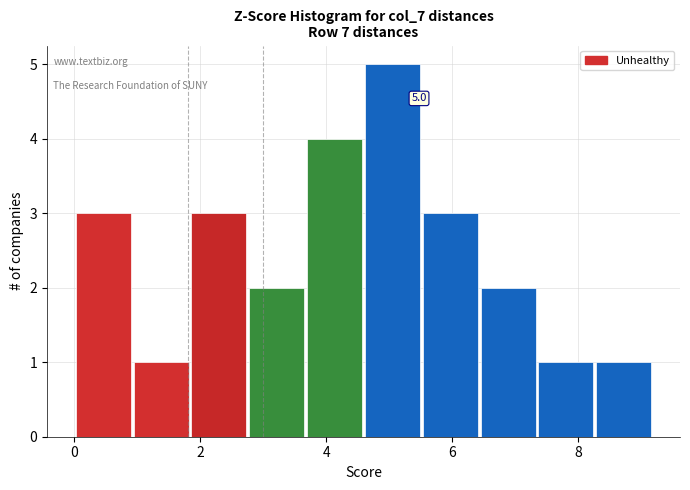

Over which range of the x-axis is the bar tallest?

4.6 to 5.6